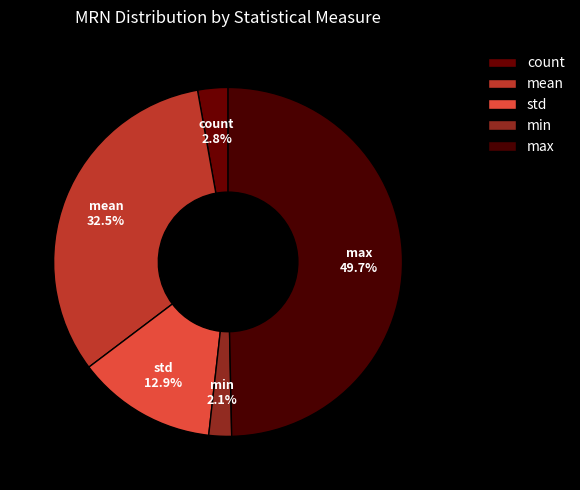

What is the smallest slice in the pie chart?

min